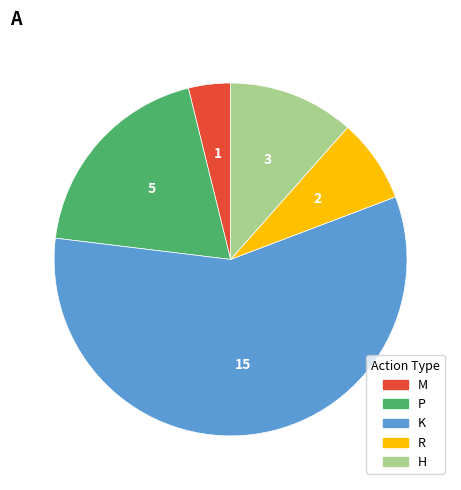

Which slice is the smallest?

M